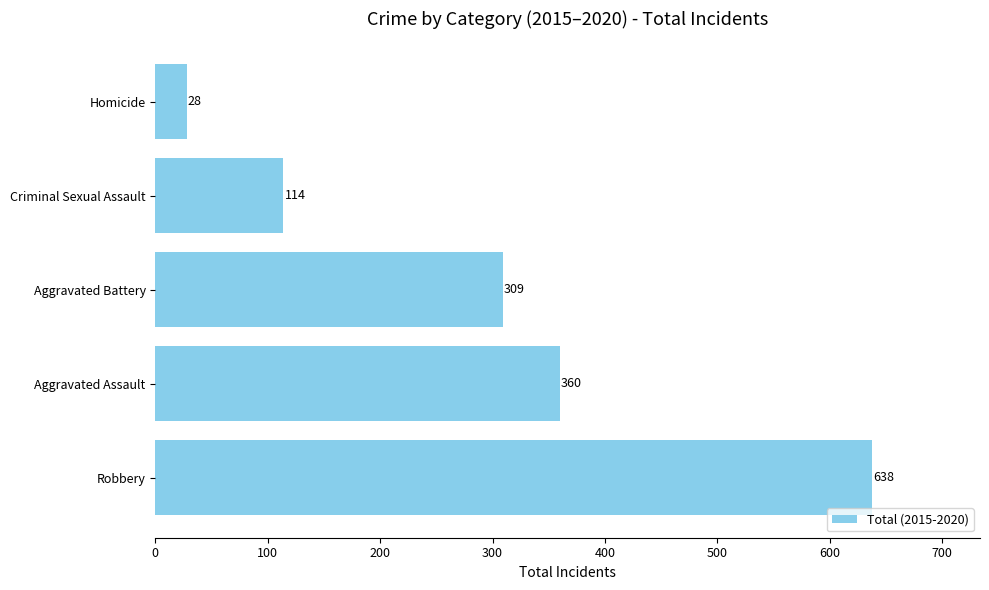

Reading bottom to top, transcribe all the data shown in this chart.

638	360	309	114	28